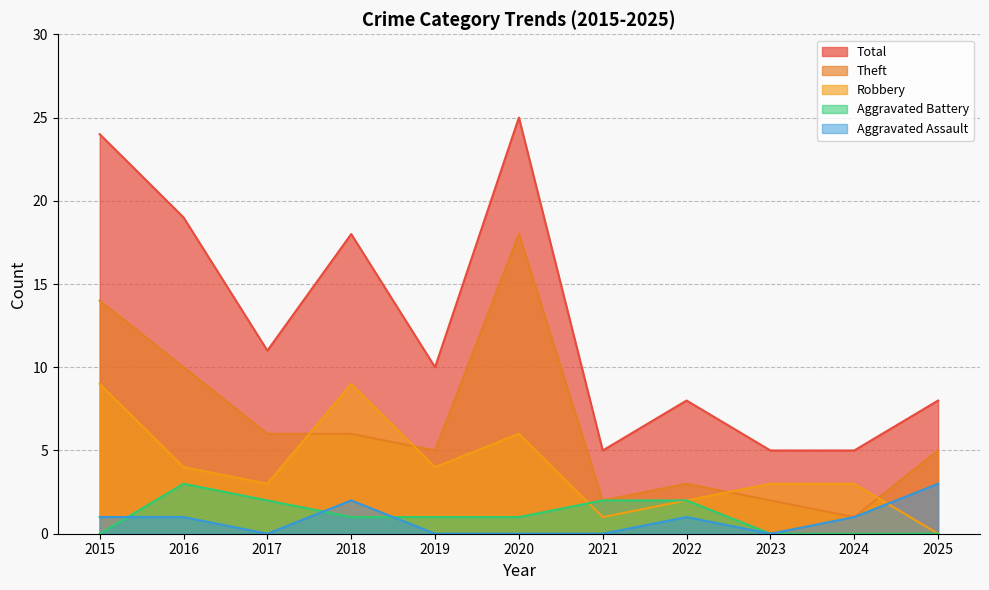

How many lines are shown in the chart?

5